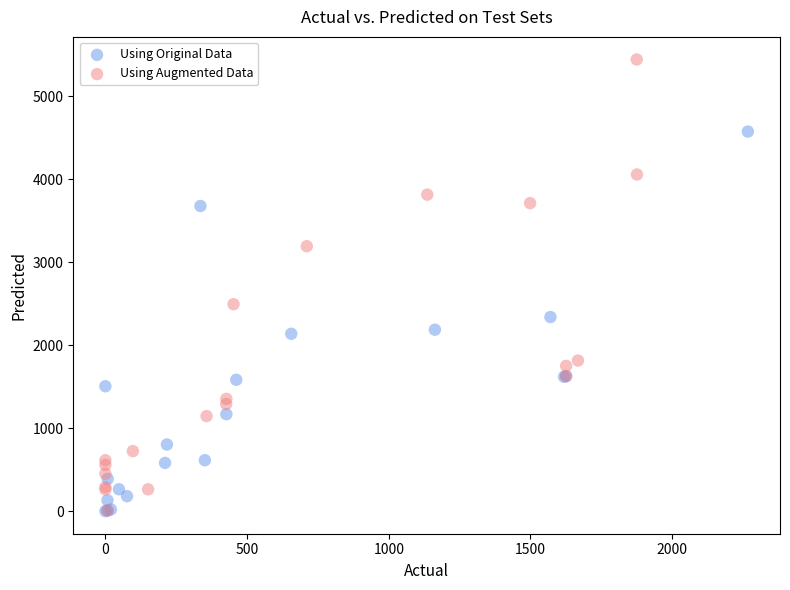

Which series reaches the maximum Y coordinate?

Using Augmented Data